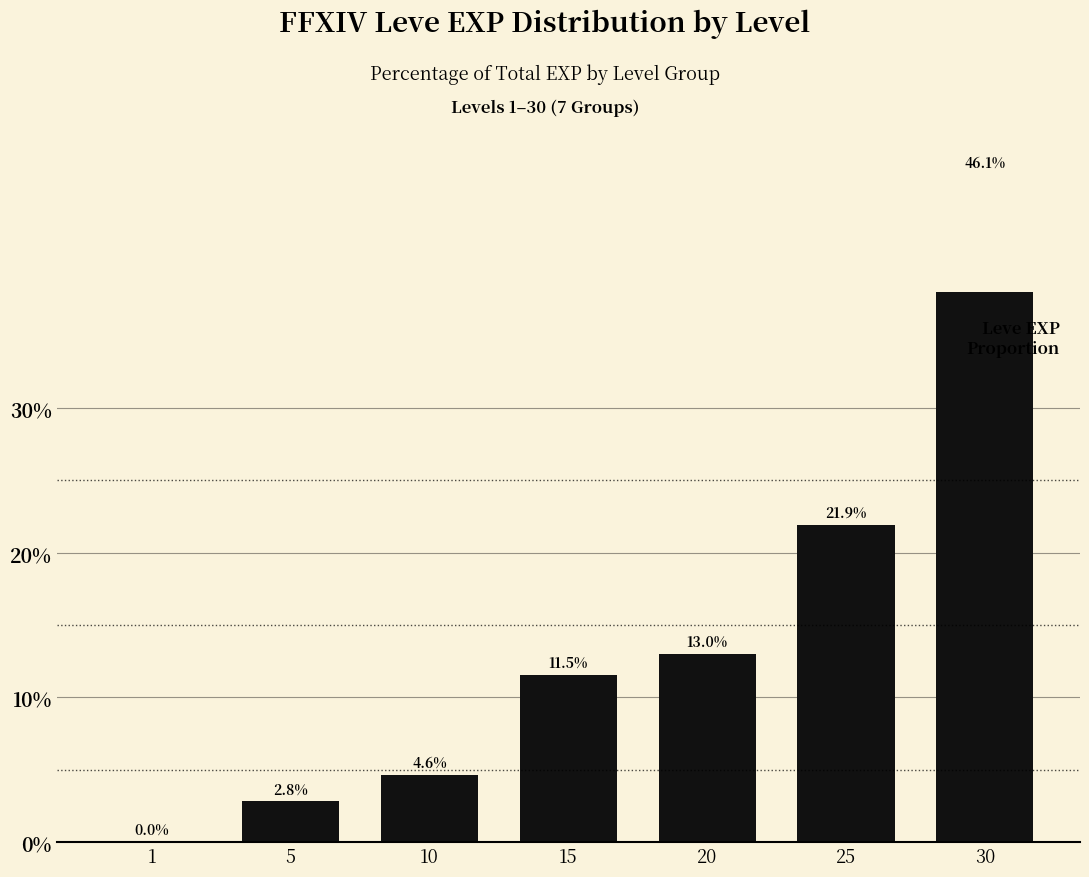

Reading left to right, what are all the values shown in this chart?

1=0.0	5=2.8	10=4.6	15=11.5	20=13.0	25=21.9	30=46.1